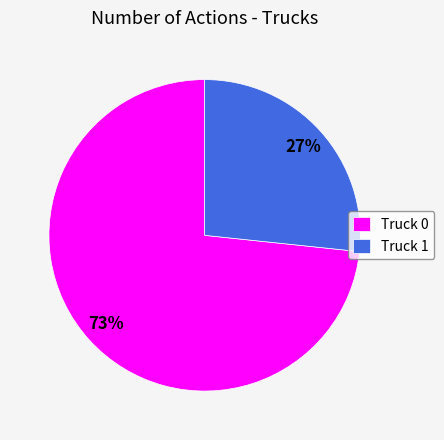

How many slices are in this pie chart?

2